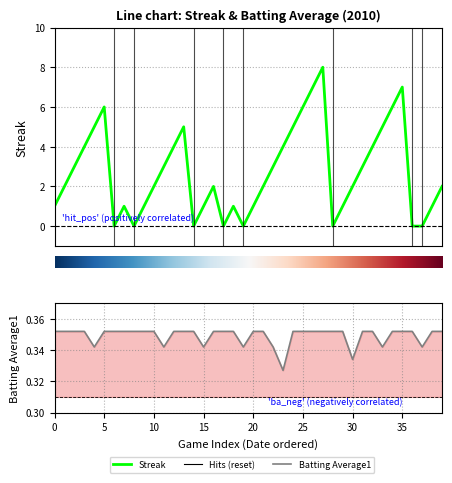

True or false: streak has a value of 2.0 at batting_avg.

True